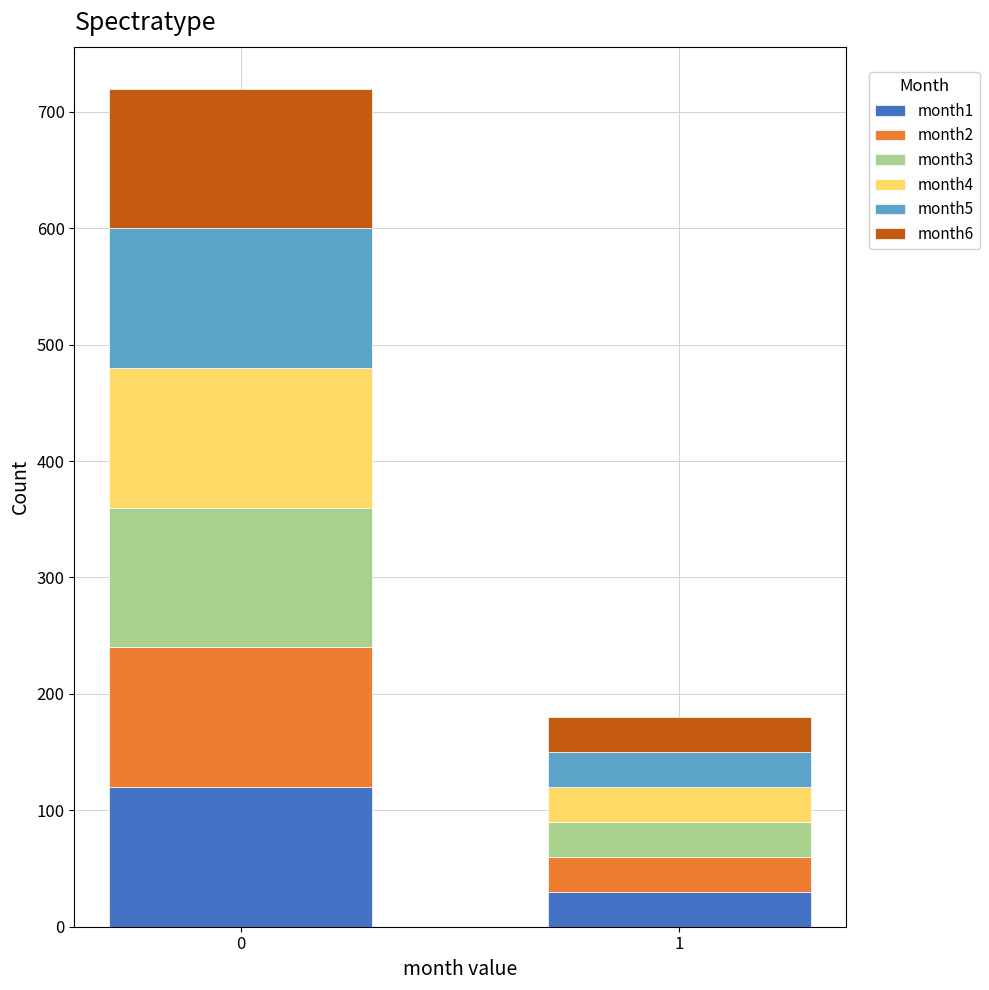

Reading right to left, what are the values for month1?

30	120